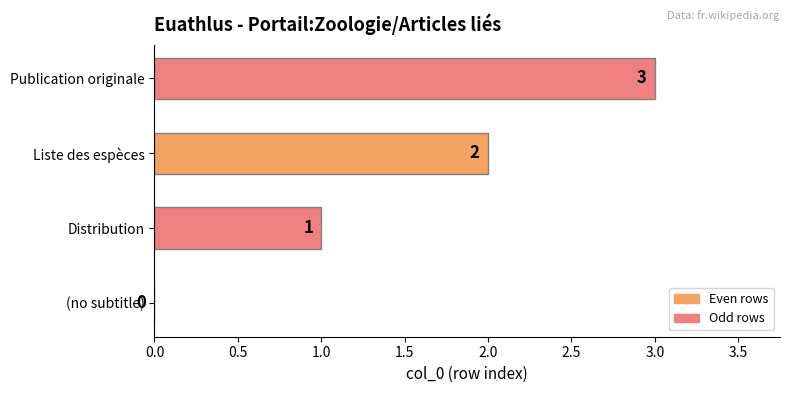

Is it true that the value at (no subtitle) is 2?

False